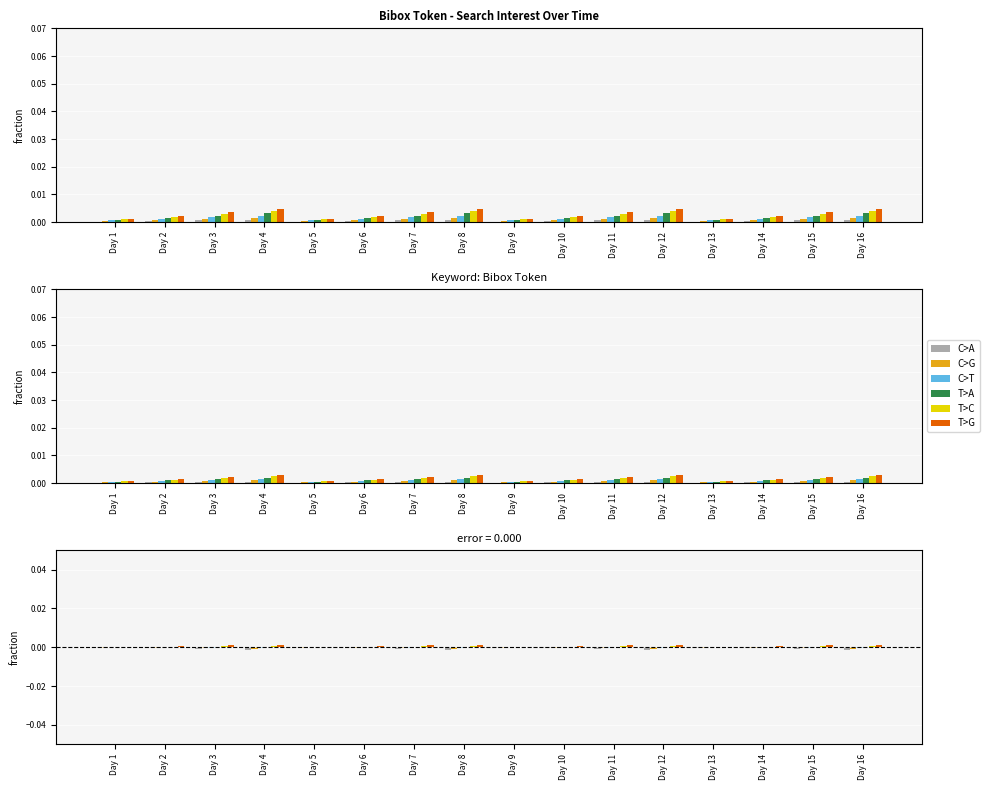

Where is C>A nearest to the value 0?

Day 1